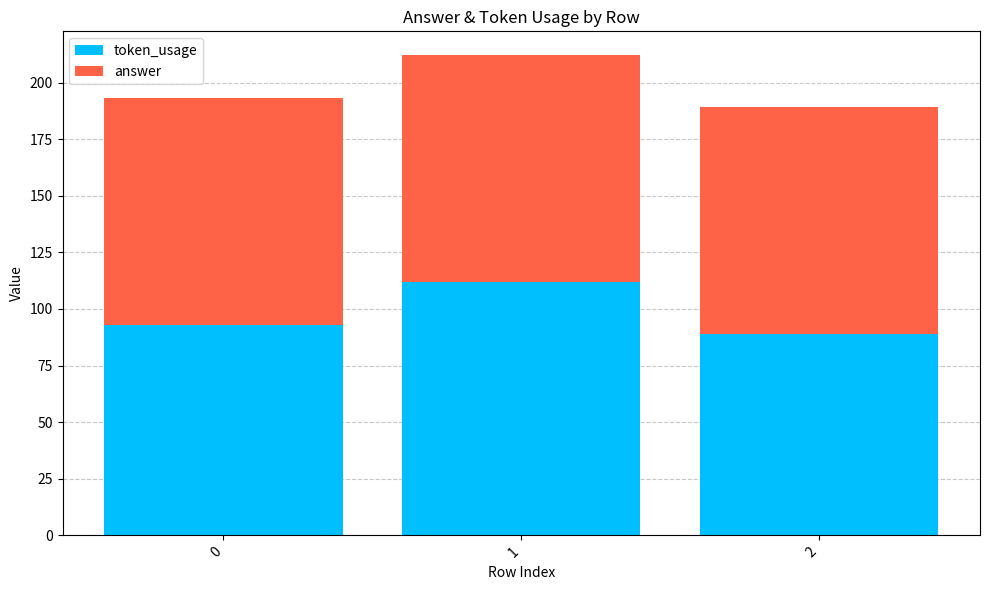

How many series are shown in this chart?

2